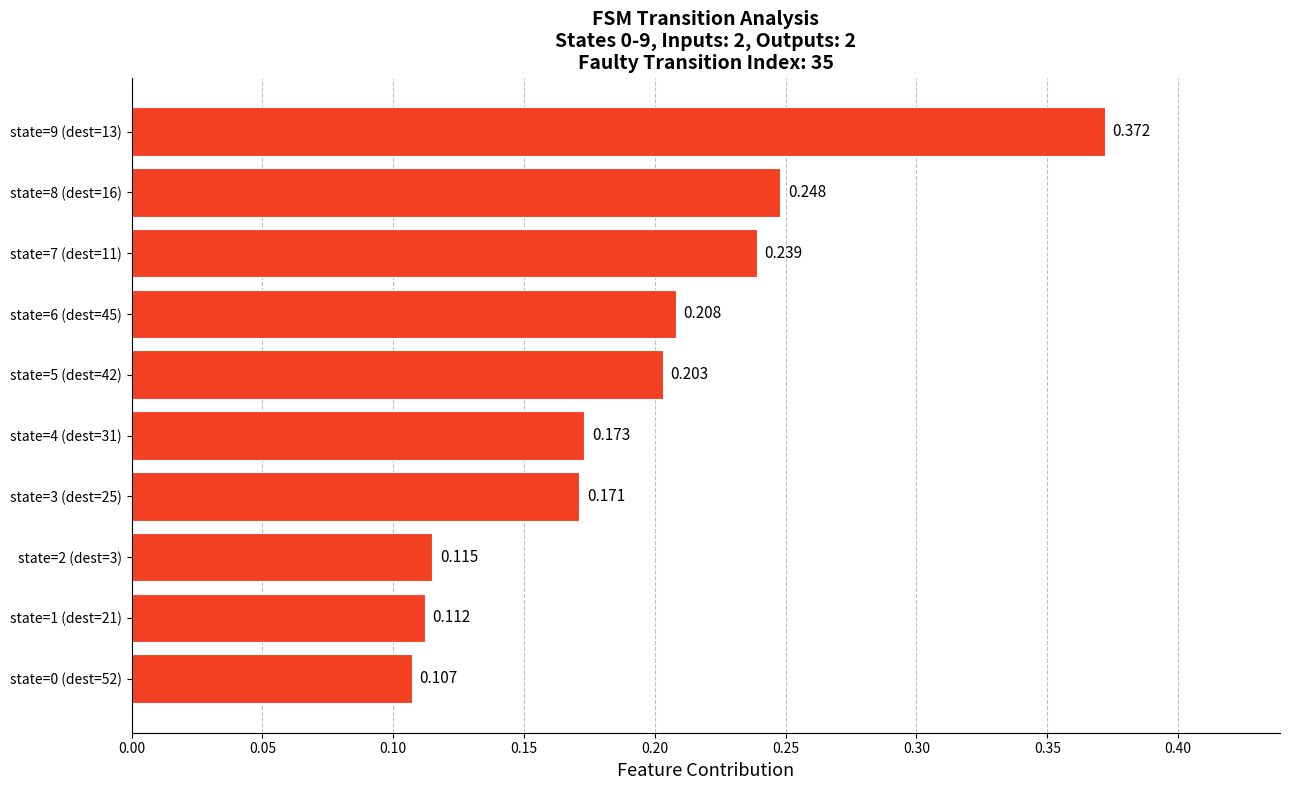

What is the sum of all values?

1.9